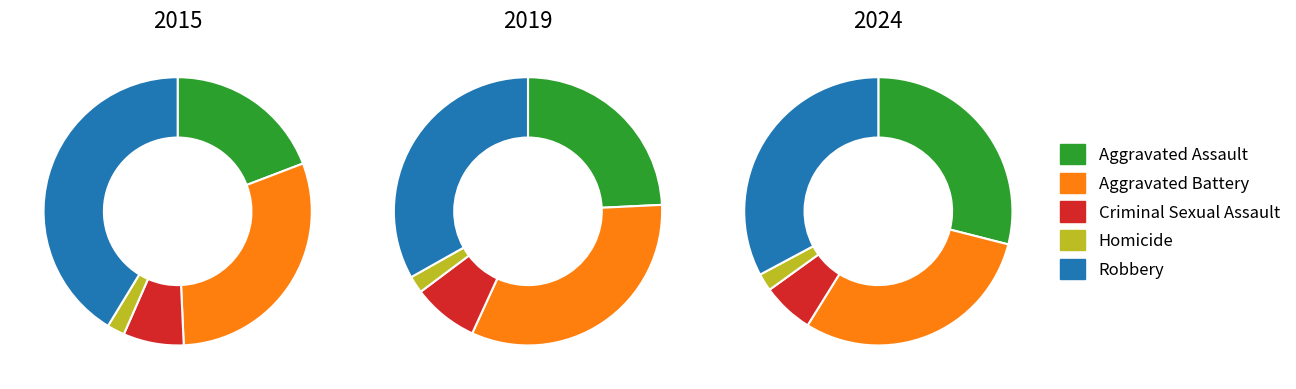

To the nearest percent, what percentage of the pie is Homicide?

2%